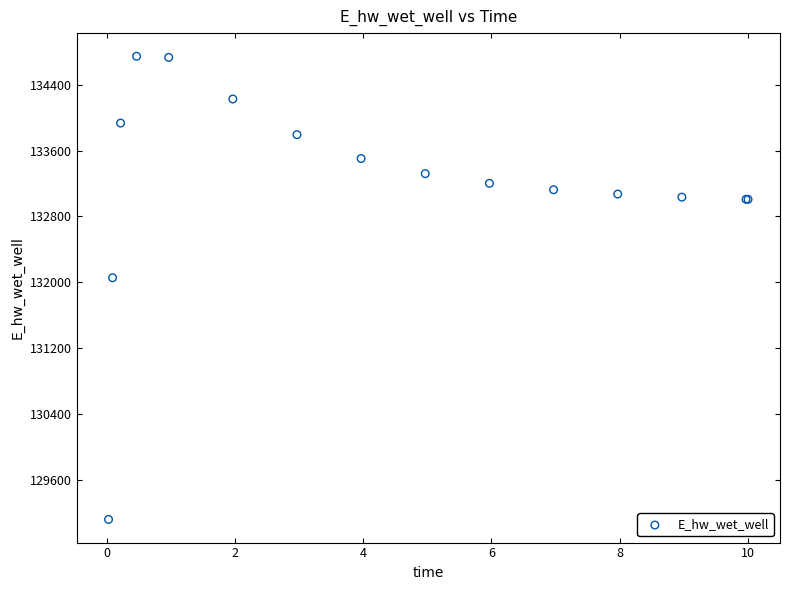

What Y value in the scatter plot is closest to 131931?

132054.6